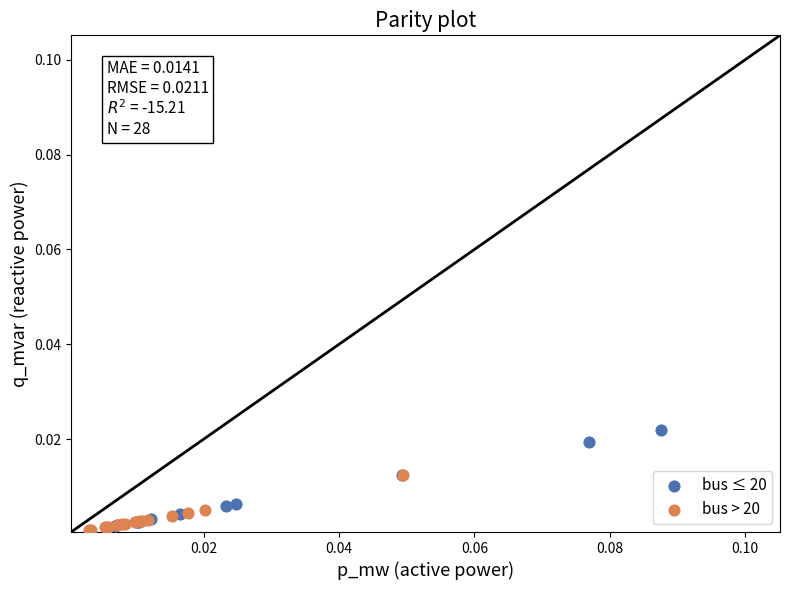

Which series has the largest Y range (max minus min)?

bus ≤ 20